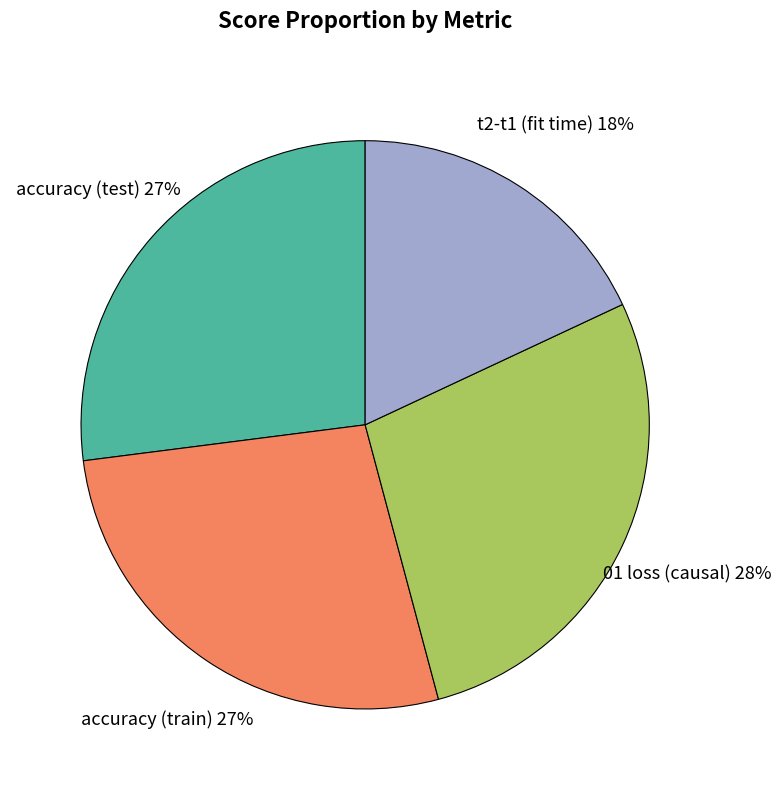

Is it true that t2-t1 (fit time) is 13% of the pie?

False